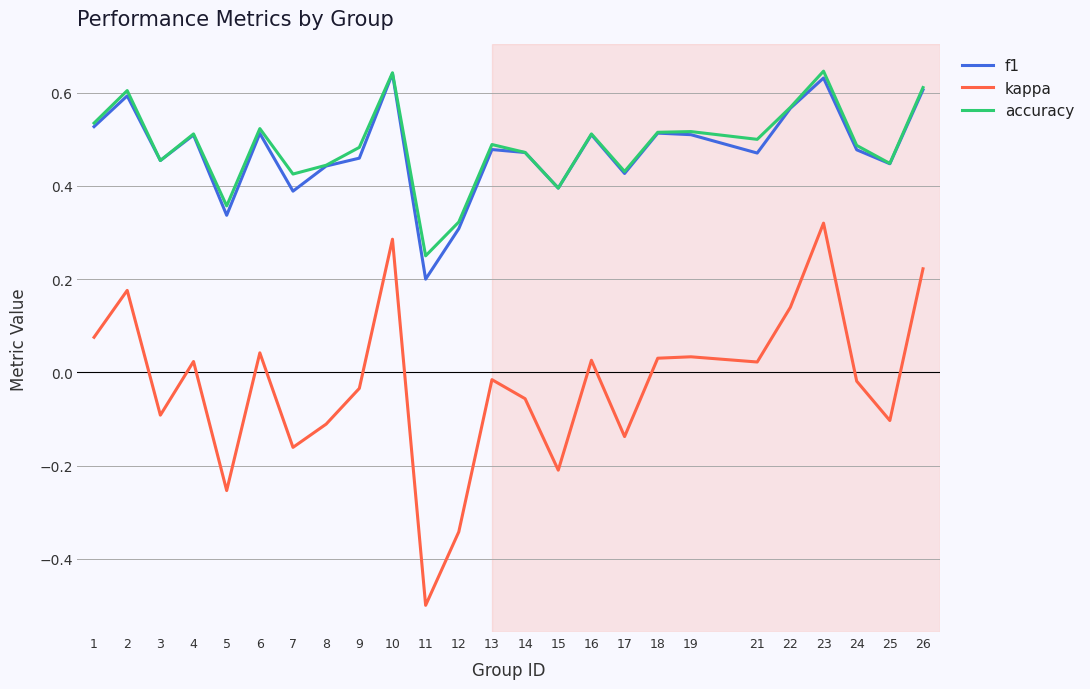

Where is the first local maximum for f1?

2